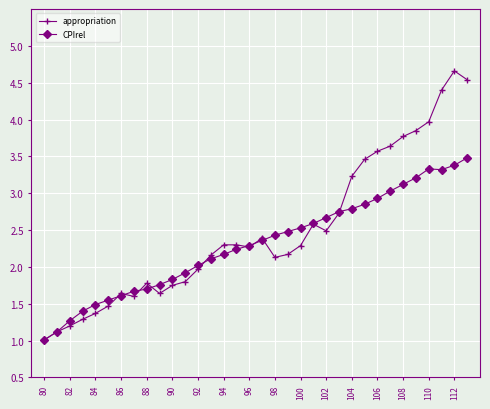

What is the maximum value for appropriation?

4.7